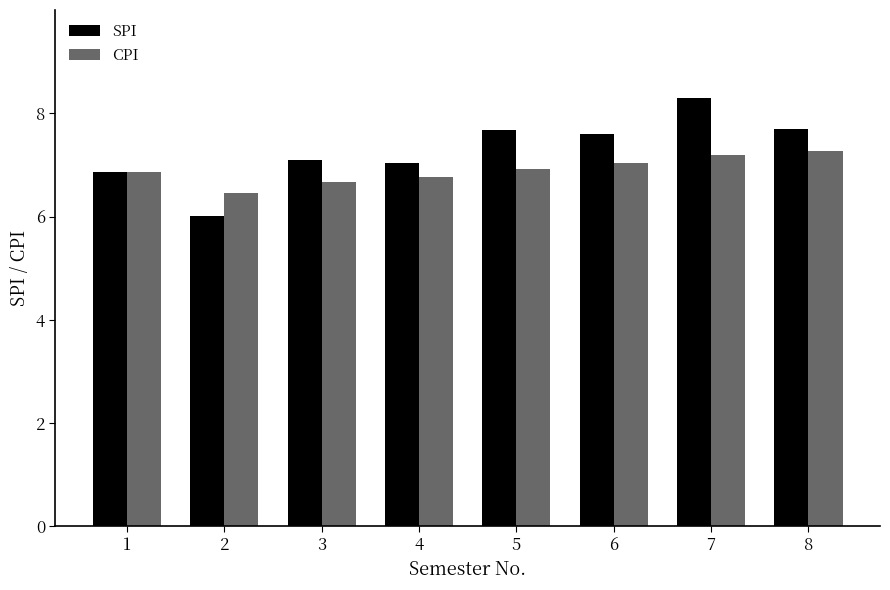

What is the sum of all SPI values?

58.3